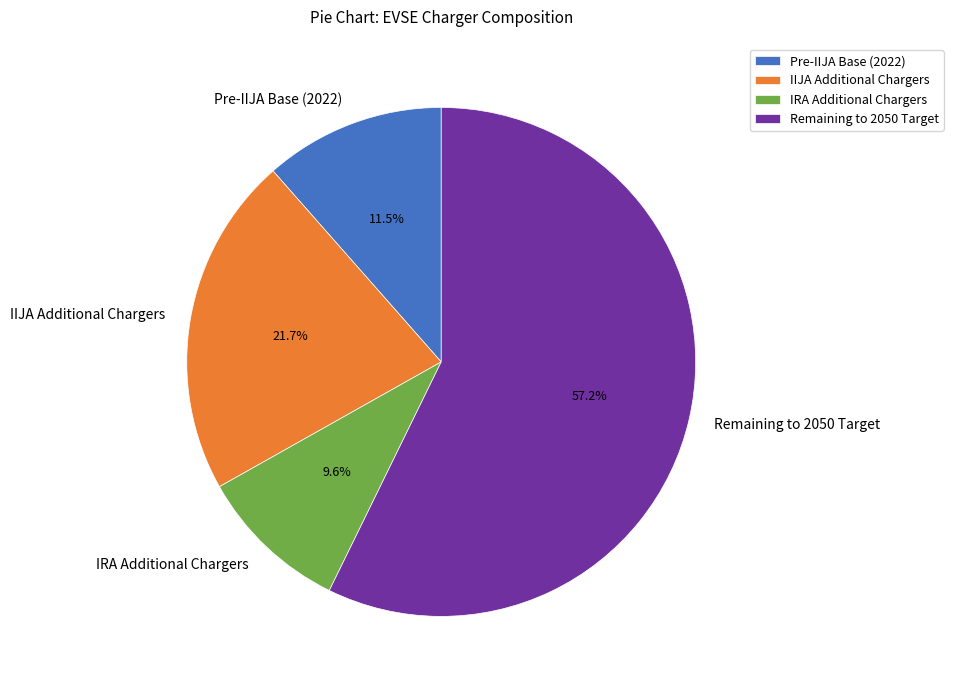

Count the number of slices in the pie.

4